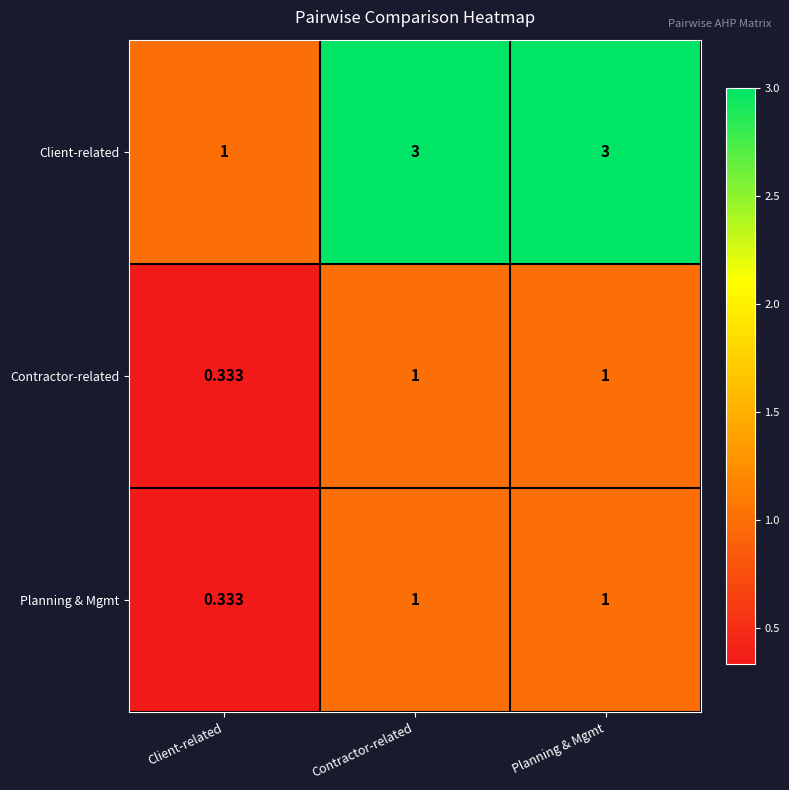

Which series has the widest spread of values?

Client-related